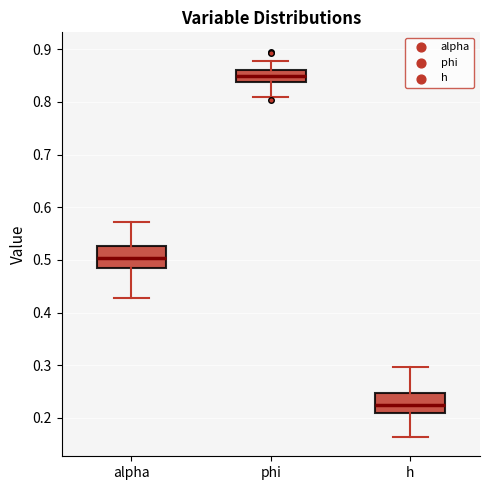

Where is the upper edge of the box for phi on the y-axis? The values are not printed on the chart, so give them approximately, as read against the axis.

0.86